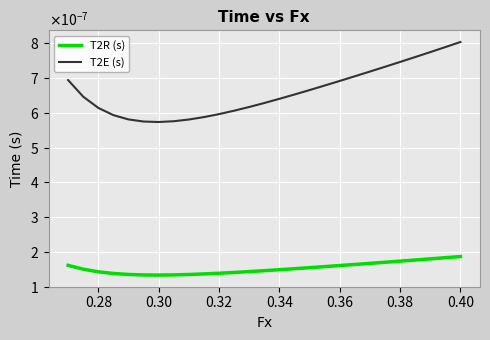

True or false: T2E (s) and T2R (s) intersect in this chart.

False